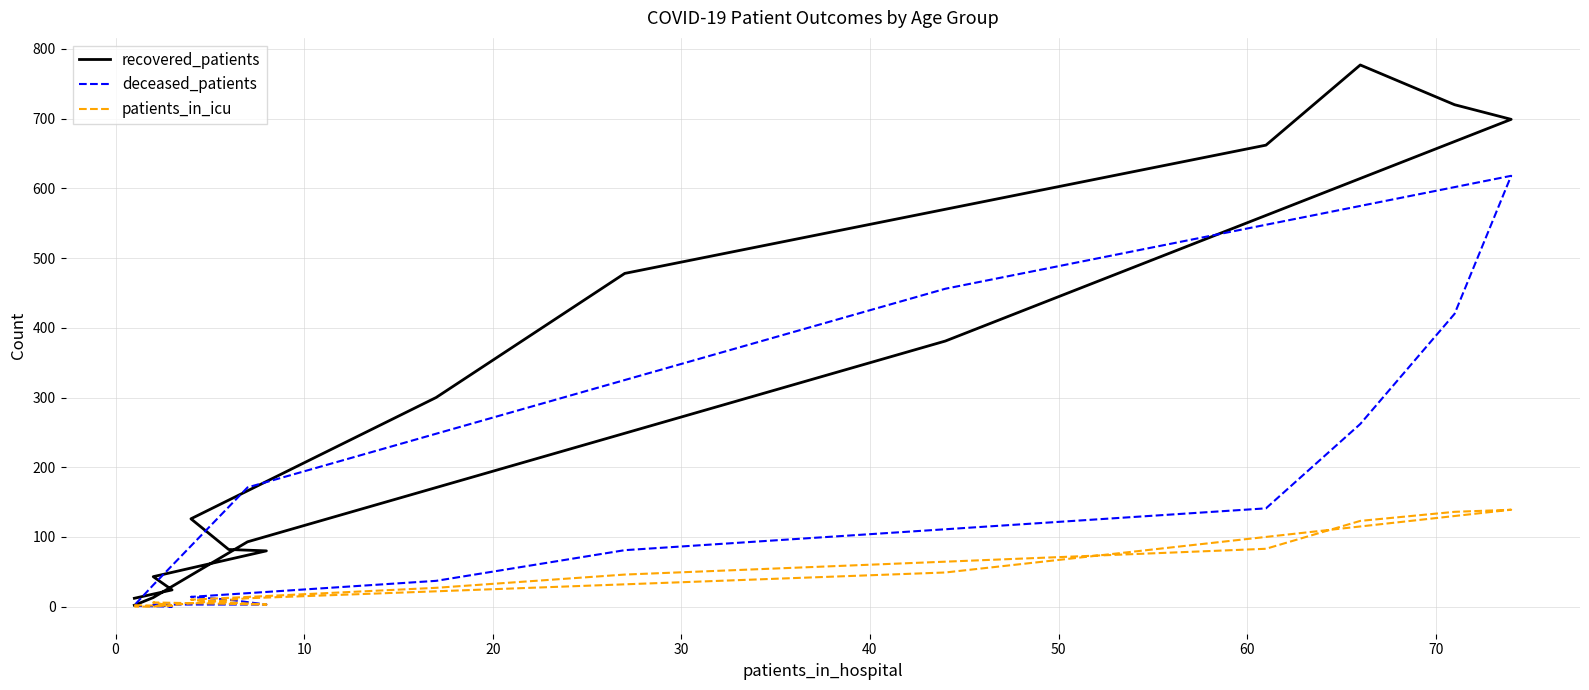

At 30, list the series in order from smallest to largest.

patients_in_icu, deceased_patients, recovered_patients